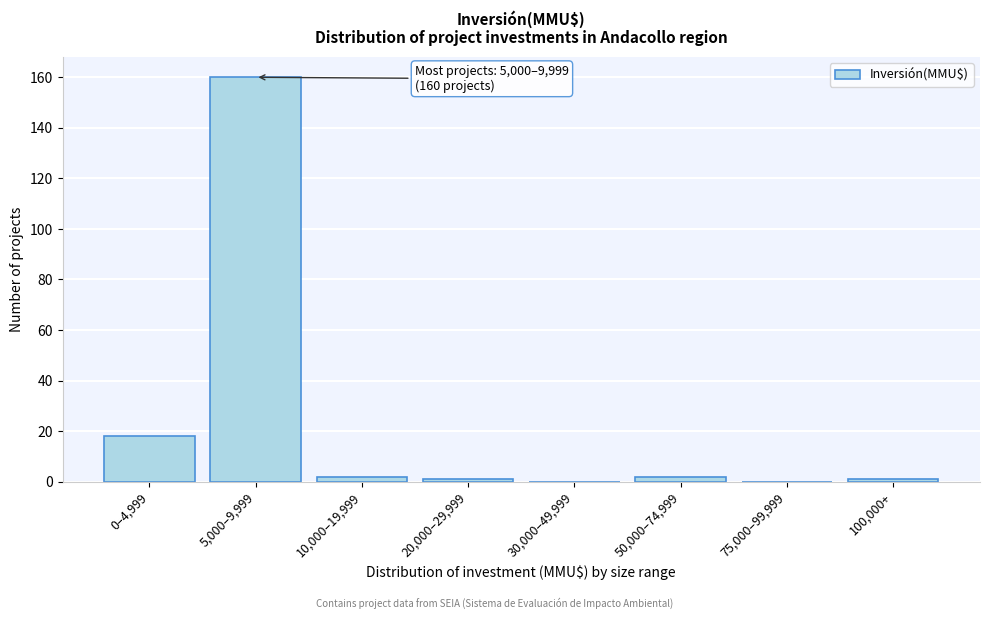

Reading left to right, what are all the values shown in this chart?

0–4,999=18	5,000–9,999=160	10,000–19,999=2	20,000–29,999=1	30,000–49,999=0	50,000–74,999=2	75,000–99,999=0	100,000+=1